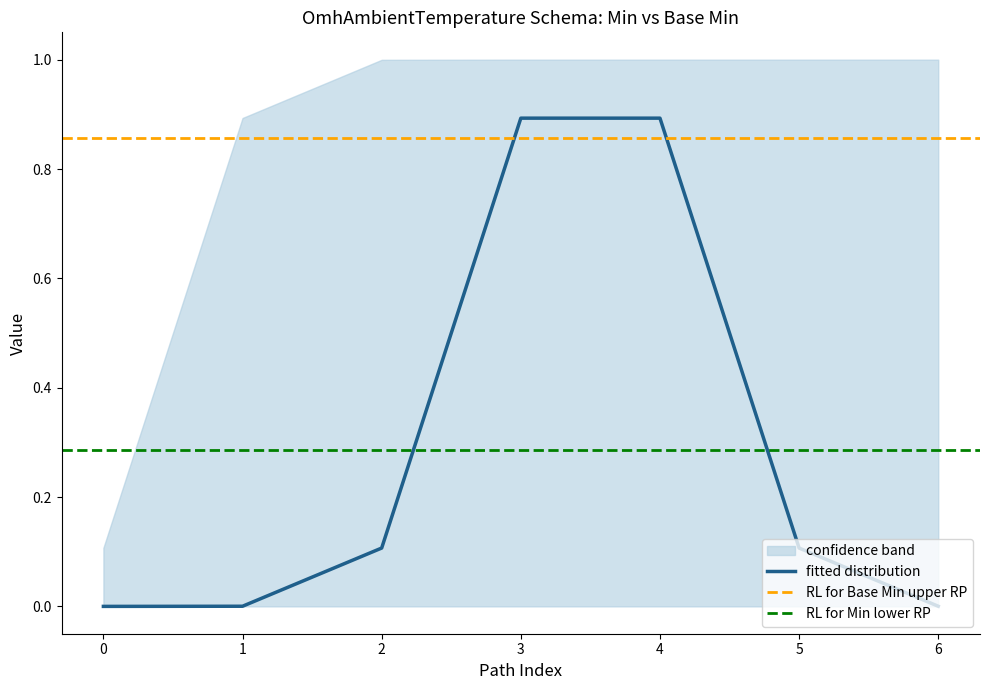

The fitted distribution series shows 0.6 at 0. True or false?

False